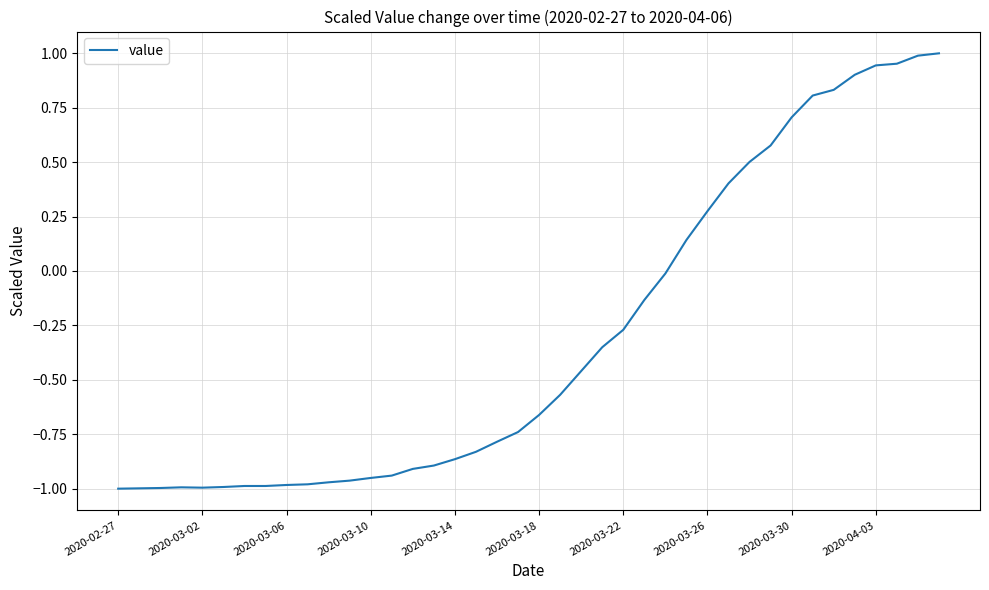

What is the difference between the maximum and minimum values?

2.0